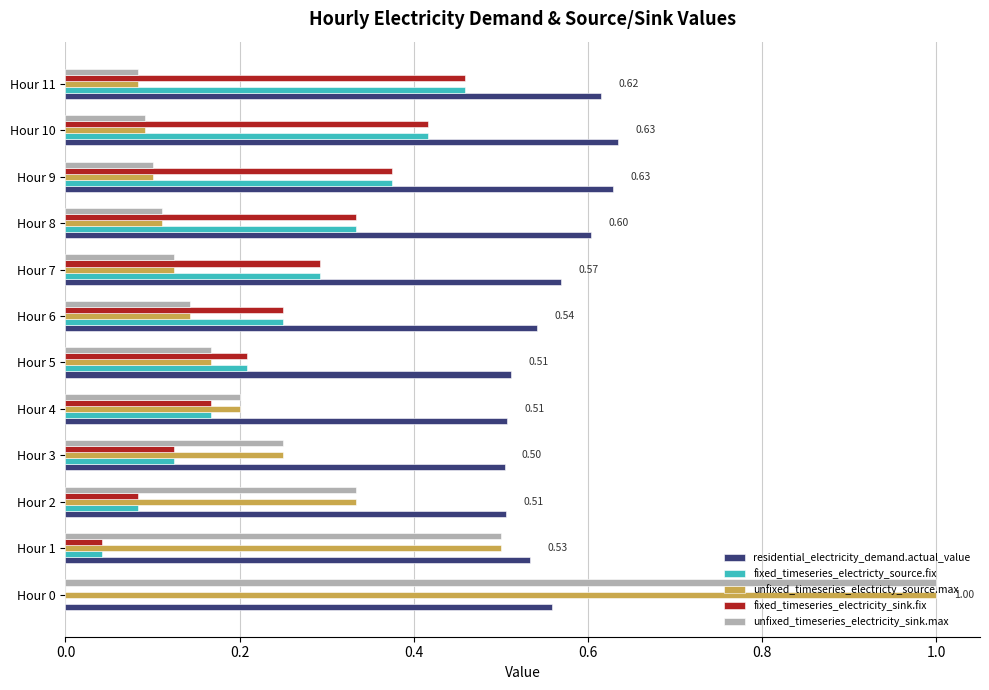

What is the sum of the residential_electricity_demand.actual_value values at Hour 4 and Hour 1?

1.0